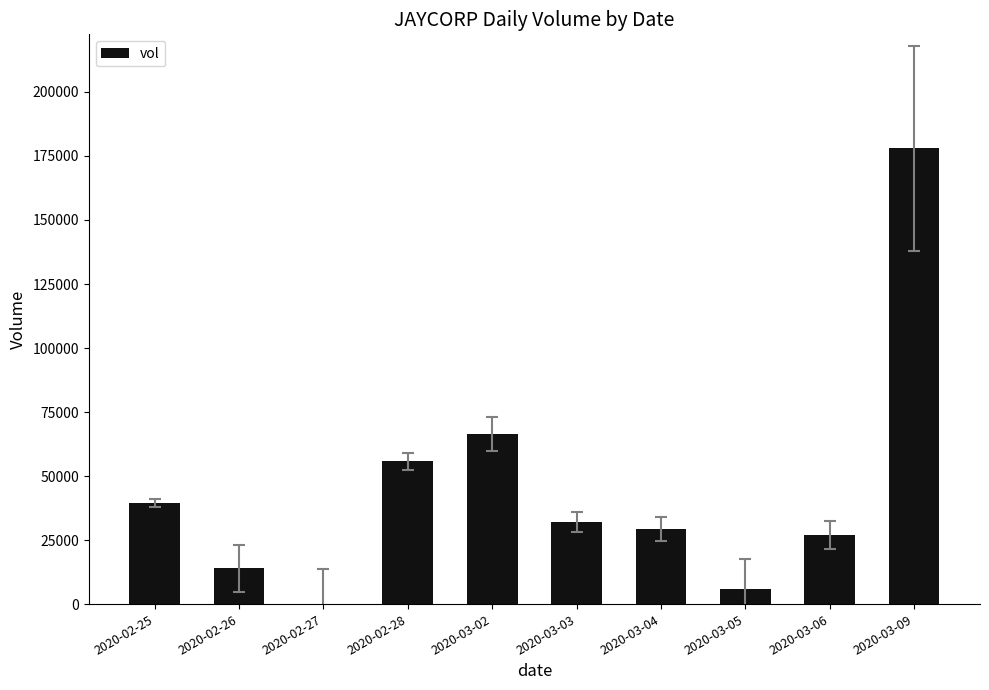

Where is the data nearest to the value 89100?

2020-03-02